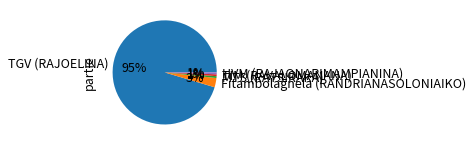

Which category has the biggest portion of the pie?

TGV (RAJOELINA)